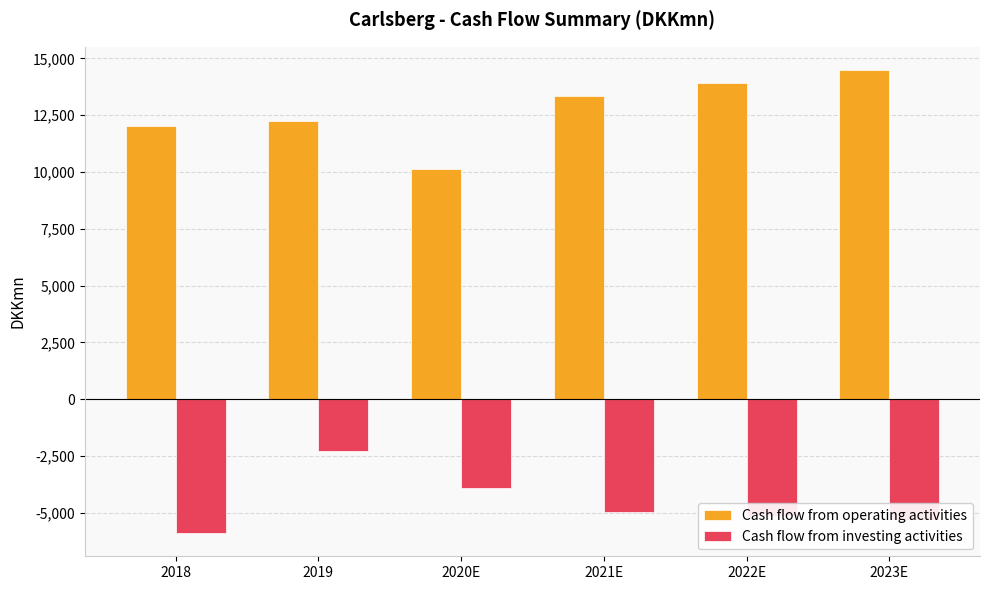

The value of Cash flow from investing activities at 2018 is -2325.7. True or false?

False